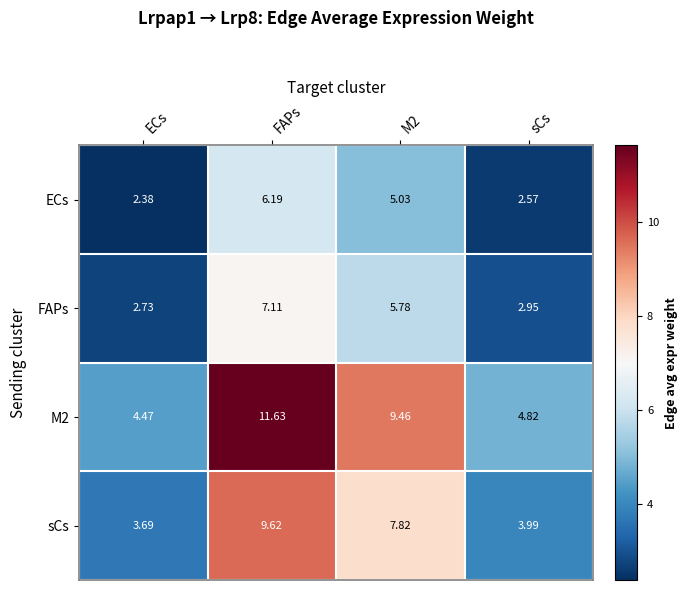

Which series has the largest total across all categories?

M2